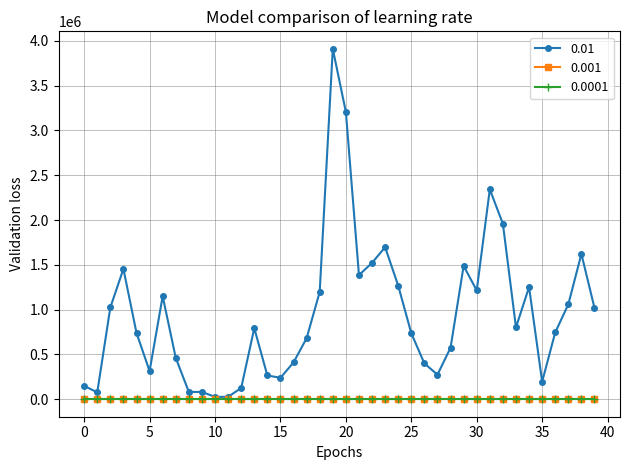

Which series has the largest range (max minus min)?

0.01